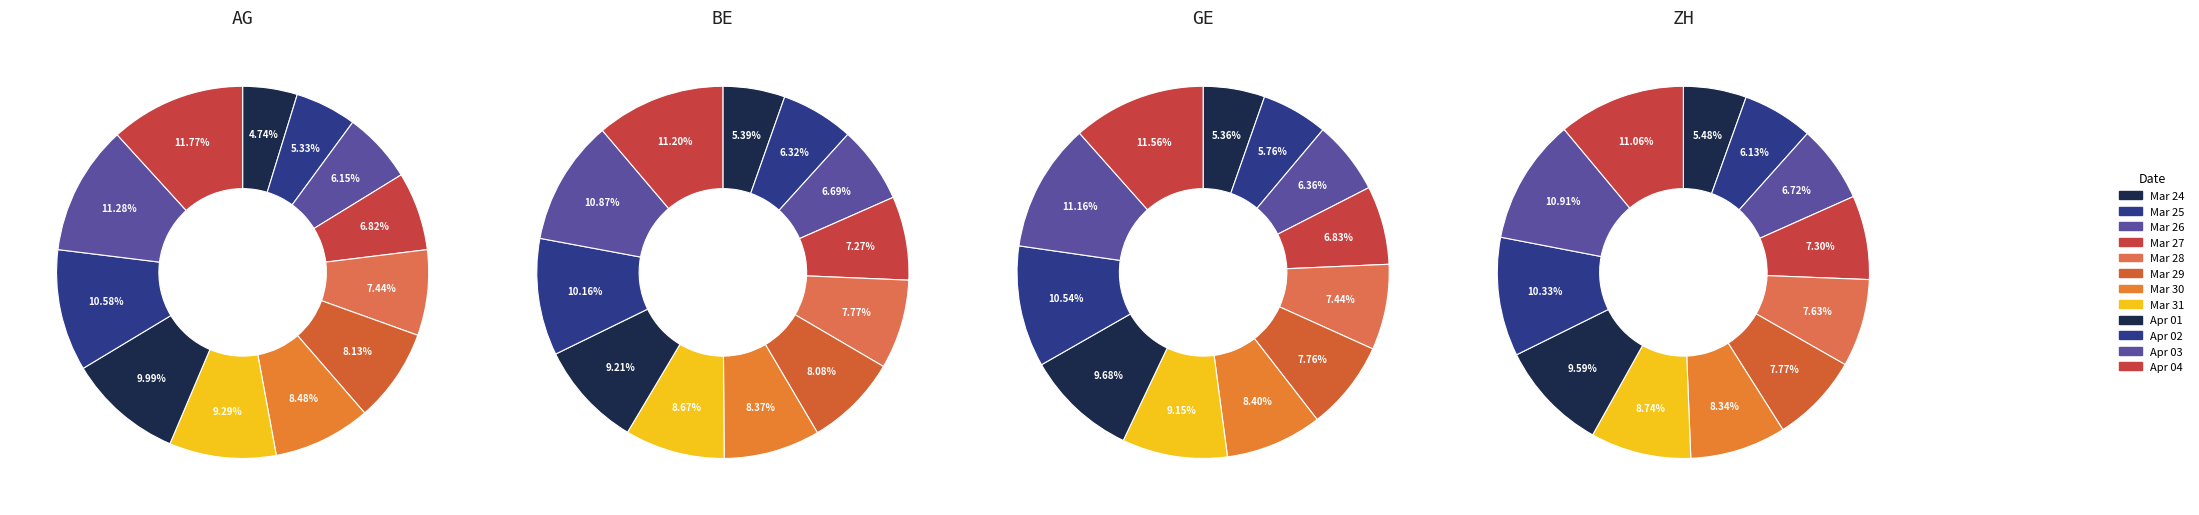

Is there any slice that represents more than half of the pie?

No